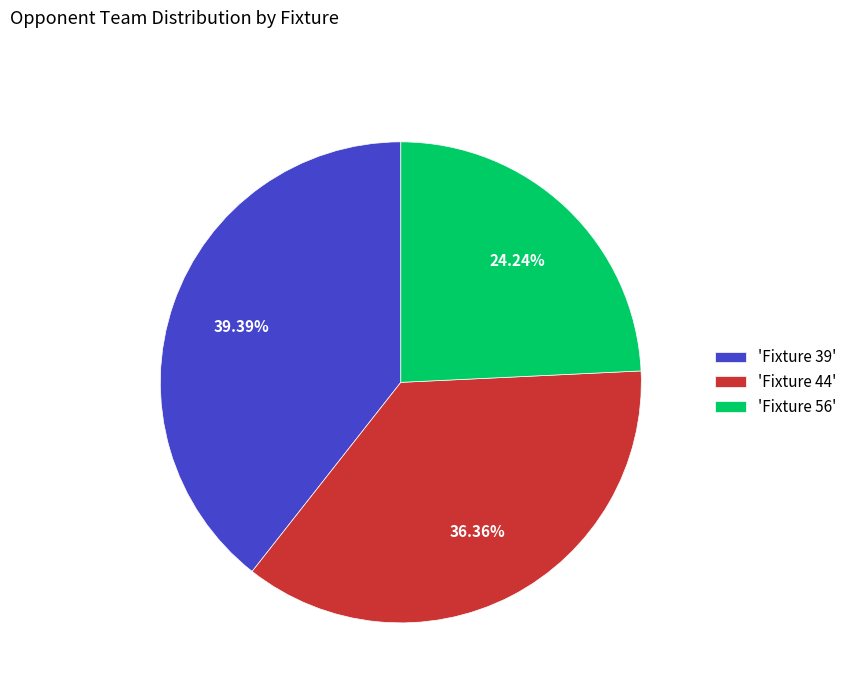

Does any single category account for the majority?

No